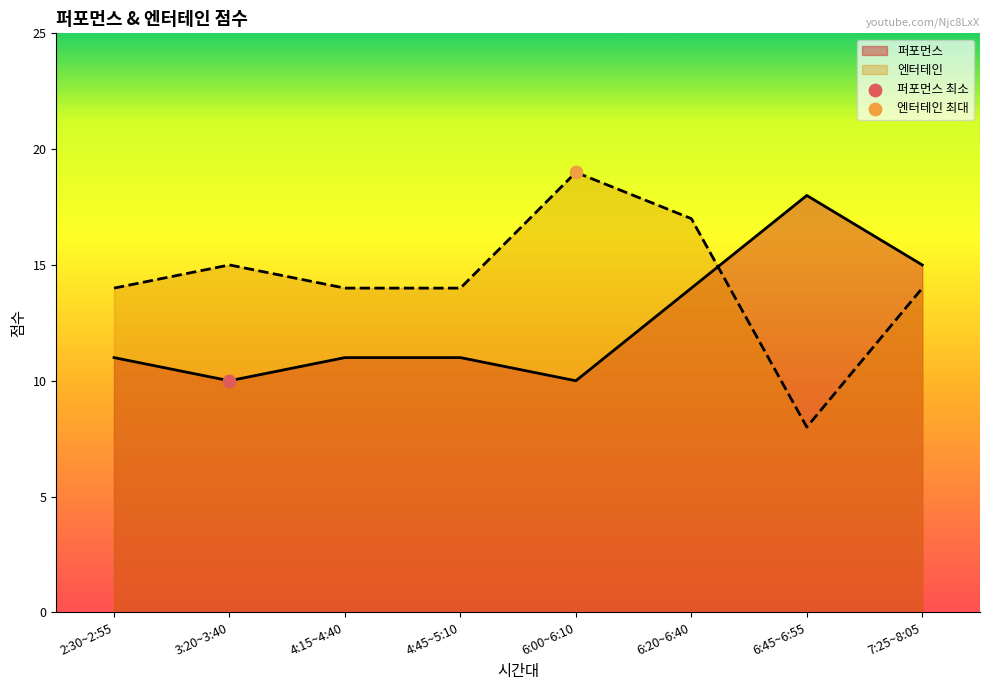

Is the value of 퍼포먼스 at 4:45~5:10 greater than the value of 엔터테인 at 2:30~2:55?

No